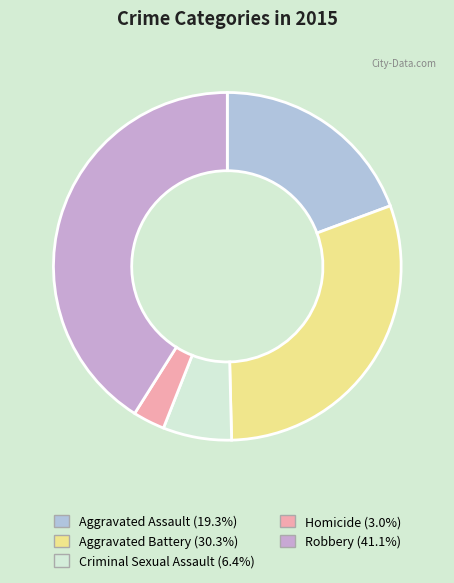

How many slices are in this pie chart?

5